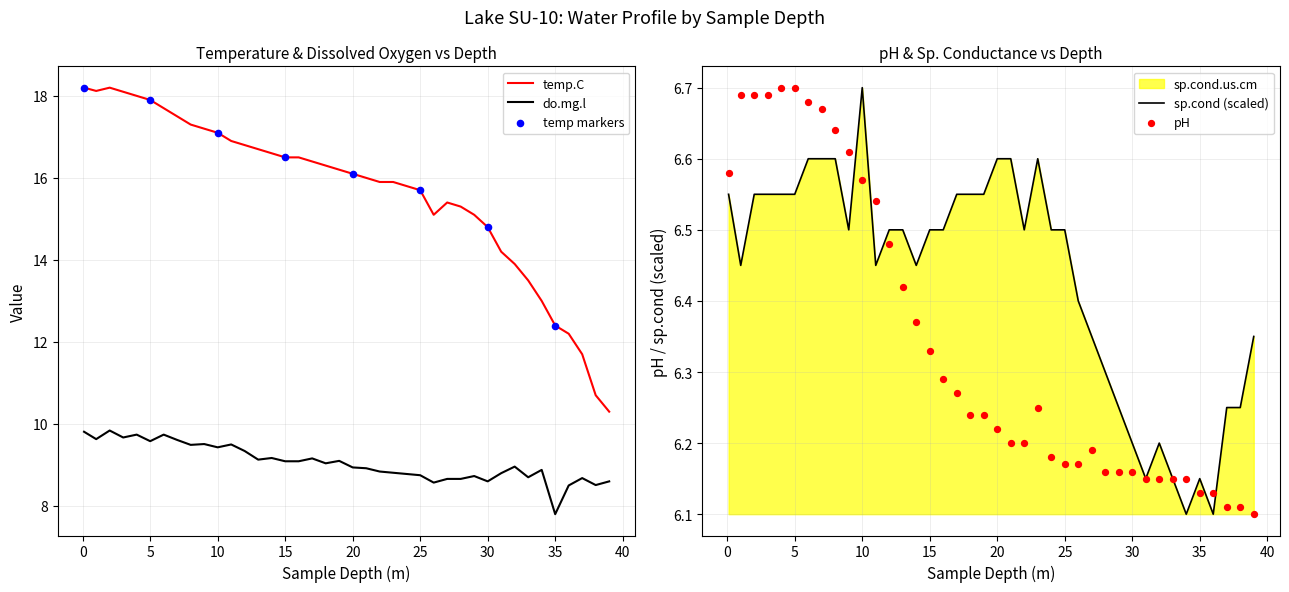

Which series contains the highest Y value?

temp.C